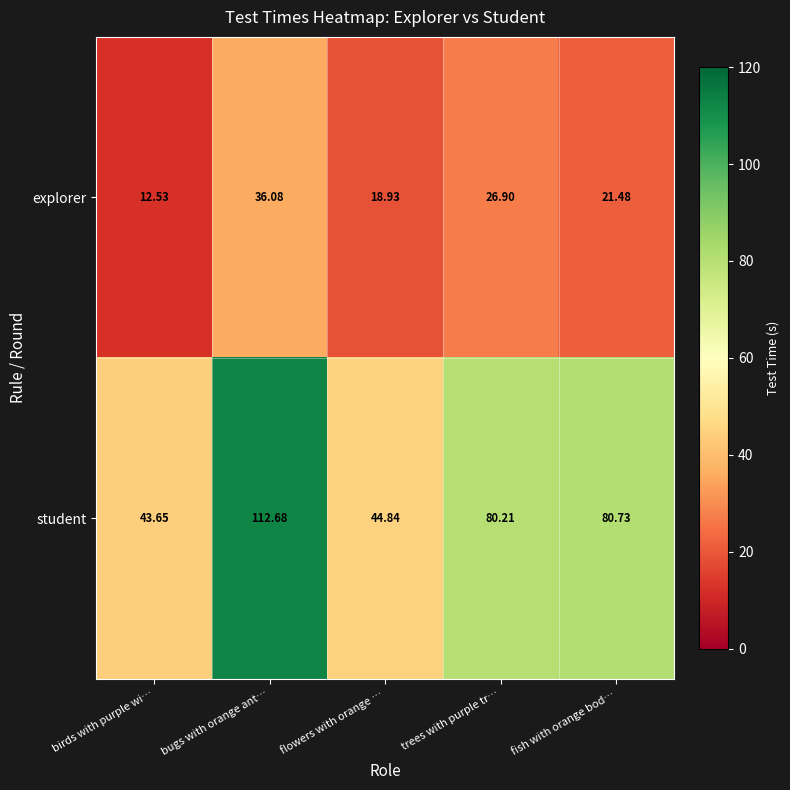

Rank the series by their maximum value, from lowest to highest.

explorer, student